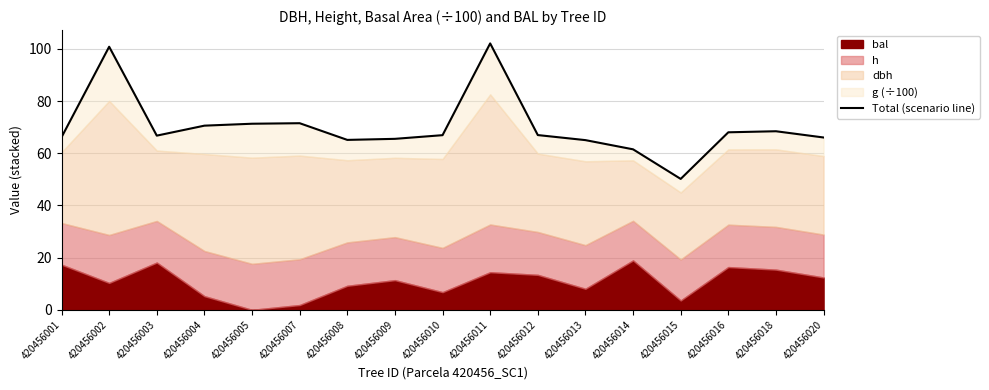

How many data points does each series have?

17